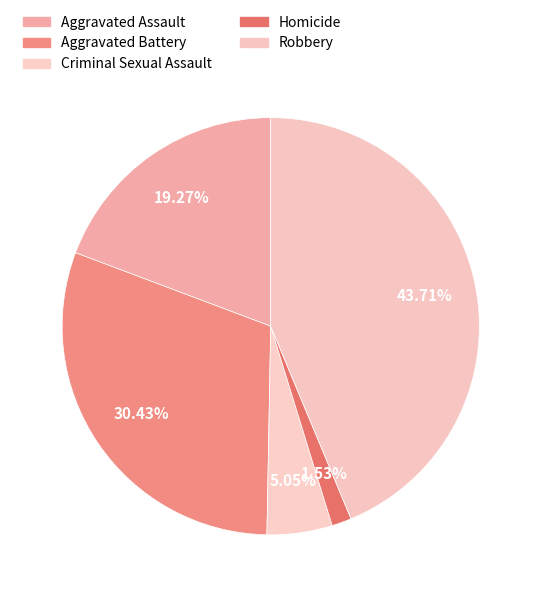

True or false: Criminal Sexual Assault accounts for 5% of the total.

True